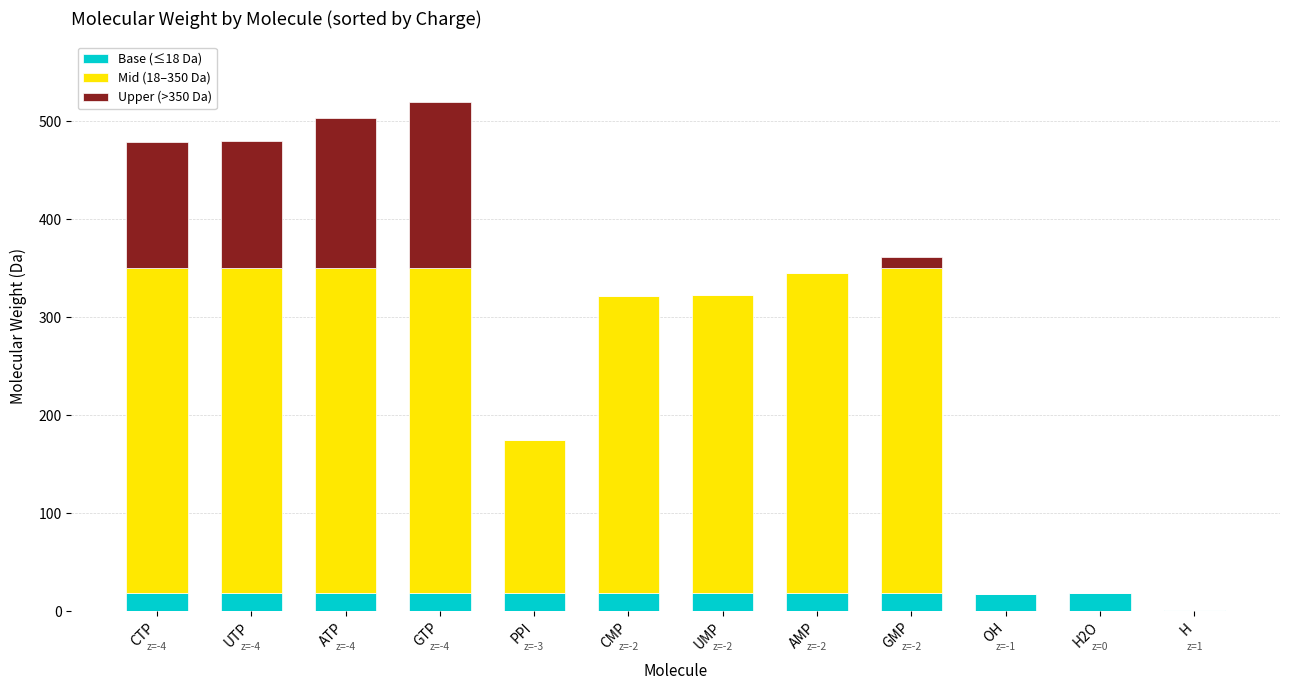

What is the sum of all Base (≤18 Da) values?

198.0